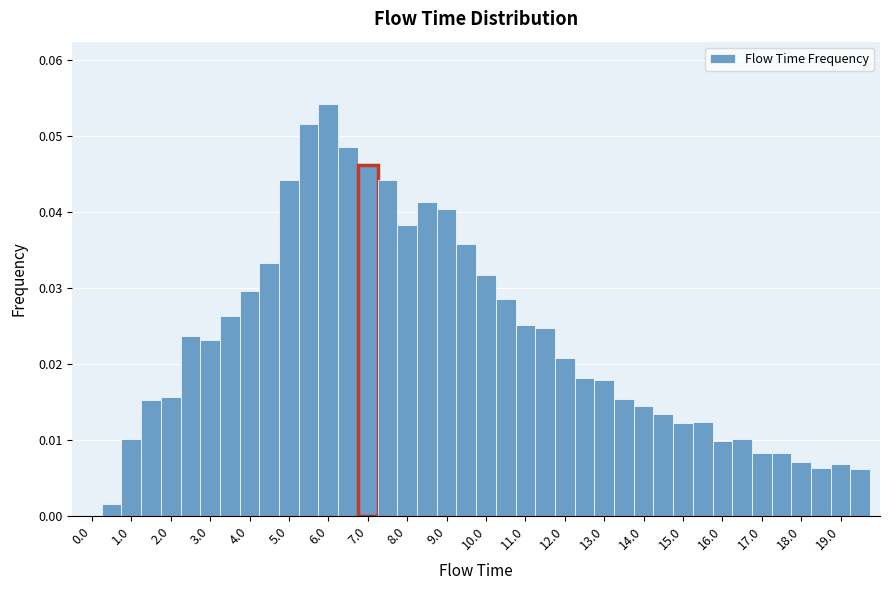

Over which range of the x-axis is the bar tallest?

5.75 to 6.25